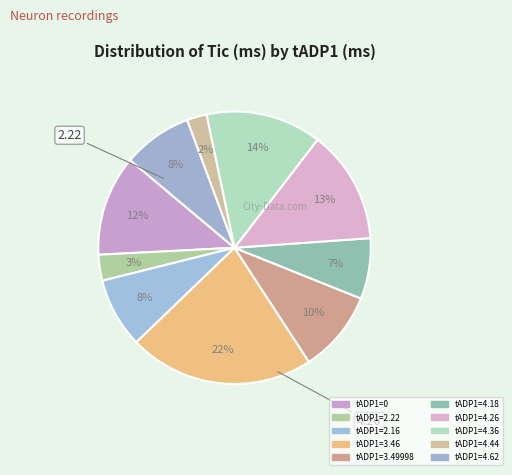

What is the smallest slice in the pie chart?

4.44